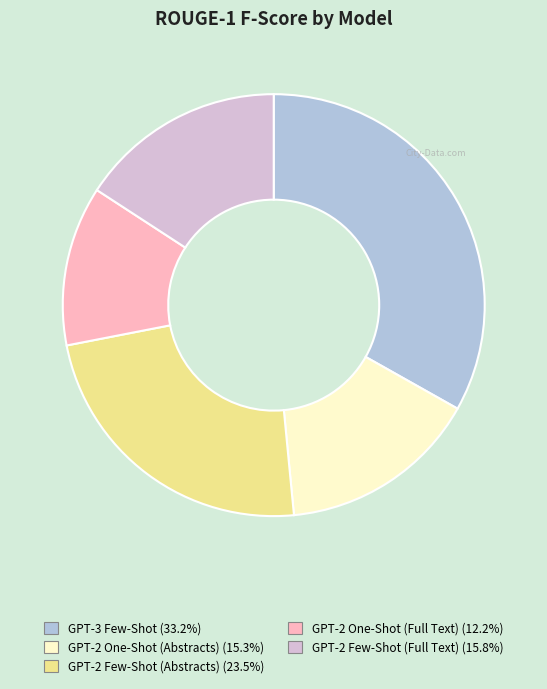

Do GPT-2 Few-Shot (Abstracts) and GPT-3 Few-Shot together represent more than half of the pie?

Yes